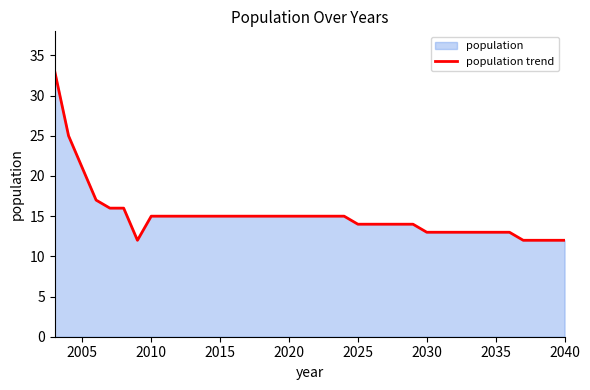

What is the greatest value displayed?

33